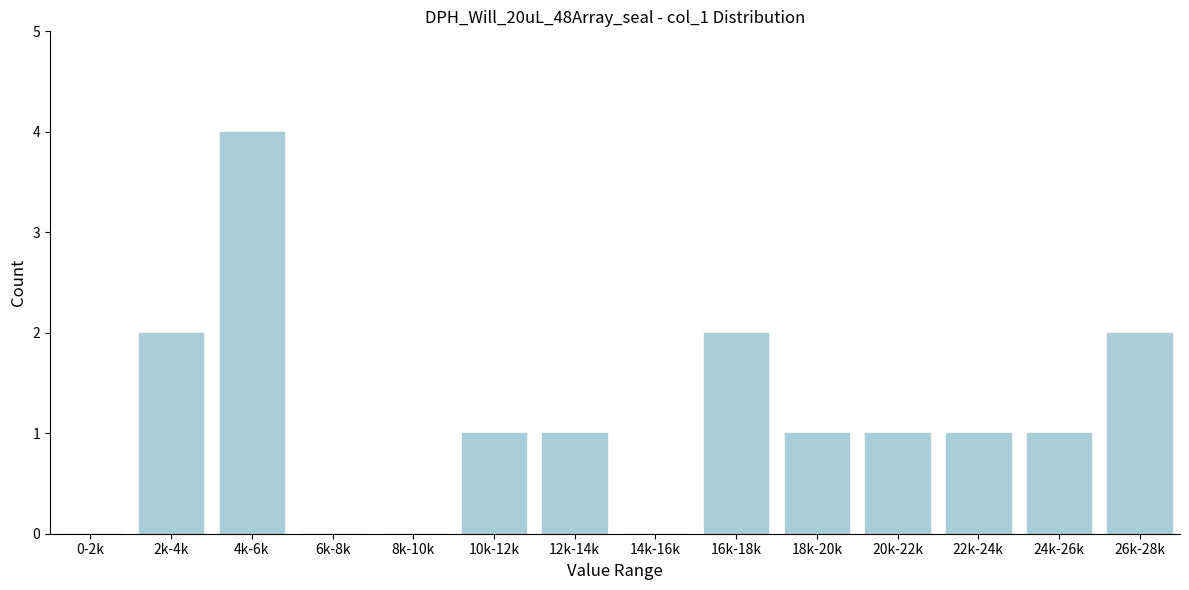

Reading right to left, extract all data points from this chart.

26k-28k=2	24k-26k=1	22k-24k=1	20k-22k=1	18k-20k=1	16k-18k=2	14k-16k=0	12k-14k=1	10k-12k=1	8k-10k=0	6k-8k=0	4k-6k=4	2k-4k=2	0-2k=0